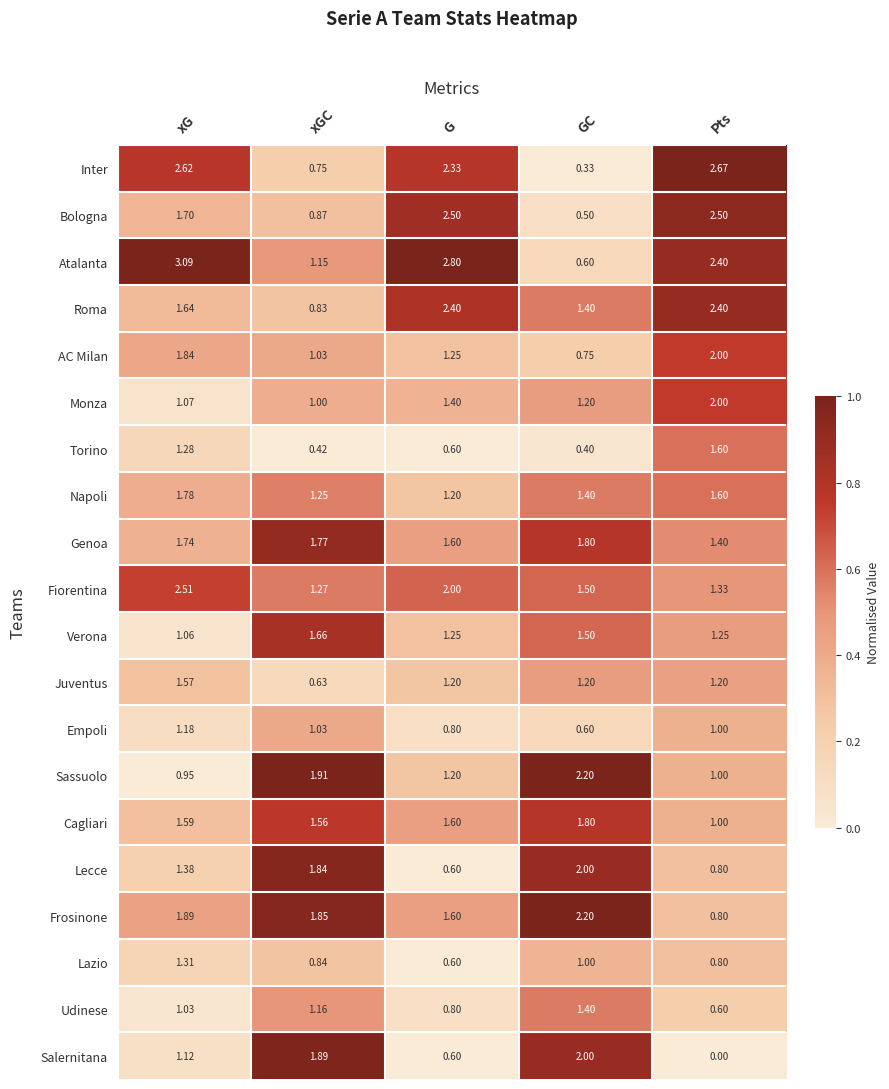

Which series has the widest spread of values?

Atalanta